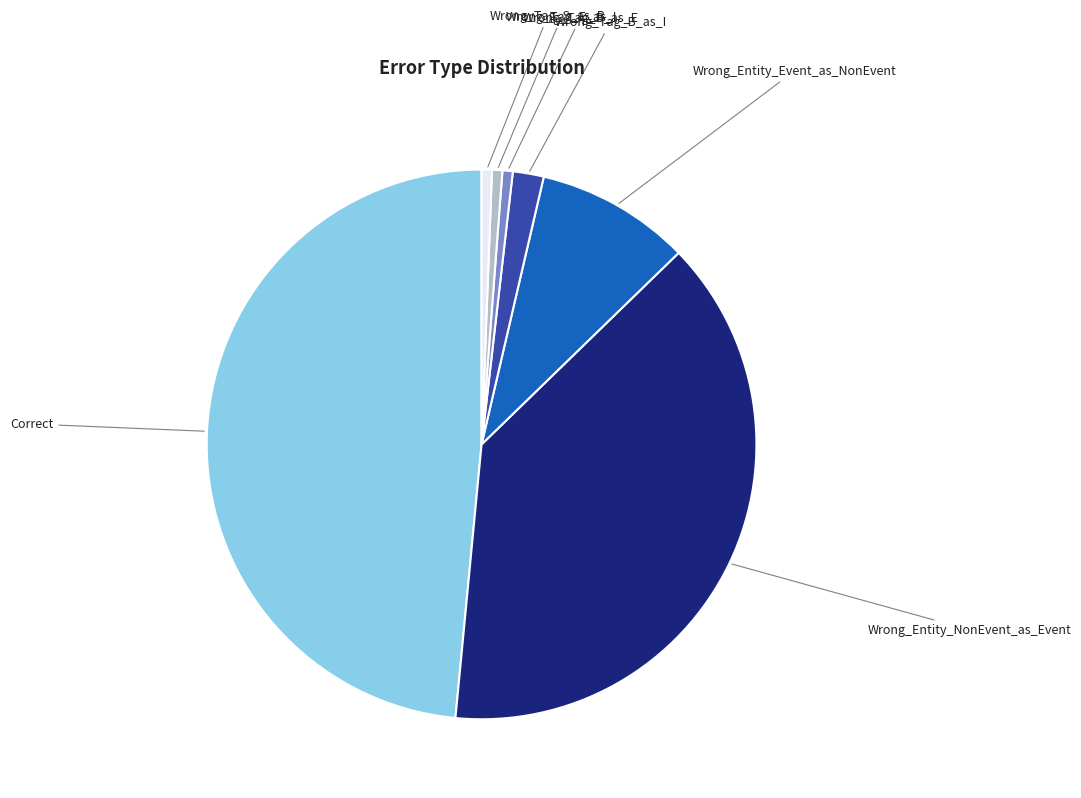

Approximately how many times larger is the value at Wrong_Tag_E_as_I compared to Wrong_Tag_S_as_B?

1.0